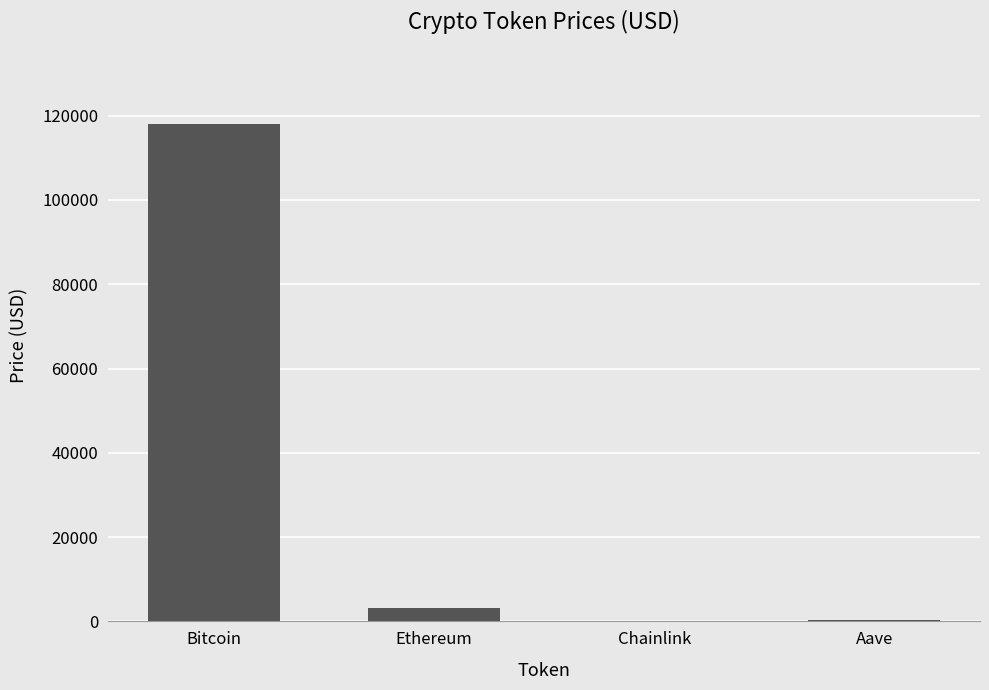

What is the difference between the values at Ethereum and Aave?

2817.1